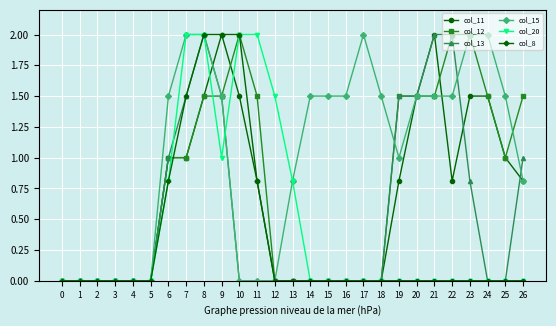

Reading right to left, what are all the values shown in this chart?

col_11: 0.8	1.0	1.5	1.5	0.8	2.0	1.5	0.8	0.0	0.0	0.0	0.0	0.0	0.0	0.0	0.8	1.5	2.0	1.5	1.0	1.0	0.0	0.0	0.0	0.0	0.0	0.0
col_12: 1.5	1.0	1.5	2.0	2.0	1.5	1.5	1.5	0.0	0.0	0.0	0.0	0.0	0.0	0.0	1.5	2.0	1.5	1.5	1.0	1.0	0.0	0.0	0.0	0.0	0.0	0.0
col_13: 1.0	0.0	0.0	0.8	2.0	2.0	1.5	1.5	0.0	0.0	0.0	0.0	0.0	0.0	0.0	0.0	0.0	1.5	2.0	1.5	1.0	0.0	0.0	0.0	0.0	0.0	0.0
col_15: 0.8	1.5	2.0	2.0	1.5	1.5	1.5	1.0	1.5	2.0	1.5	1.5	1.5	0.8	0.0	0.0	0.0	1.5	2.0	2.0	1.5	0.0	0.0	0.0	0.0	0.0	0.0
col_20: 0.0	0.0	0.0	0.0	0.0	0.0	0.0	0.0	0.0	0.0	0.0	0.0	0.0	0.8	1.5	2.0	2.0	1.0	2.0	2.0	0.8	0.0	0.0	0.0	0.0	0.0	0.0
col_8: 0.0	0.0	0.0	0.0	0.0	0.0	0.0	0.0	0.0	0.0	0.0	0.0	0.0	0.0	0.0	0.8	2.0	2.0	2.0	1.5	0.8	0.0	0.0	0.0	0.0	0.0	0.0